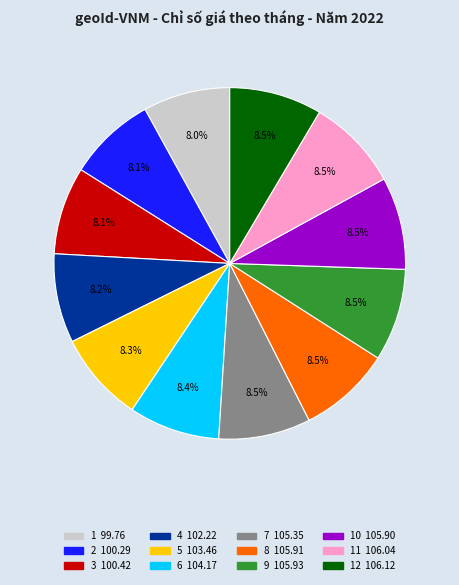

Is there a majority slice in this chart?

No